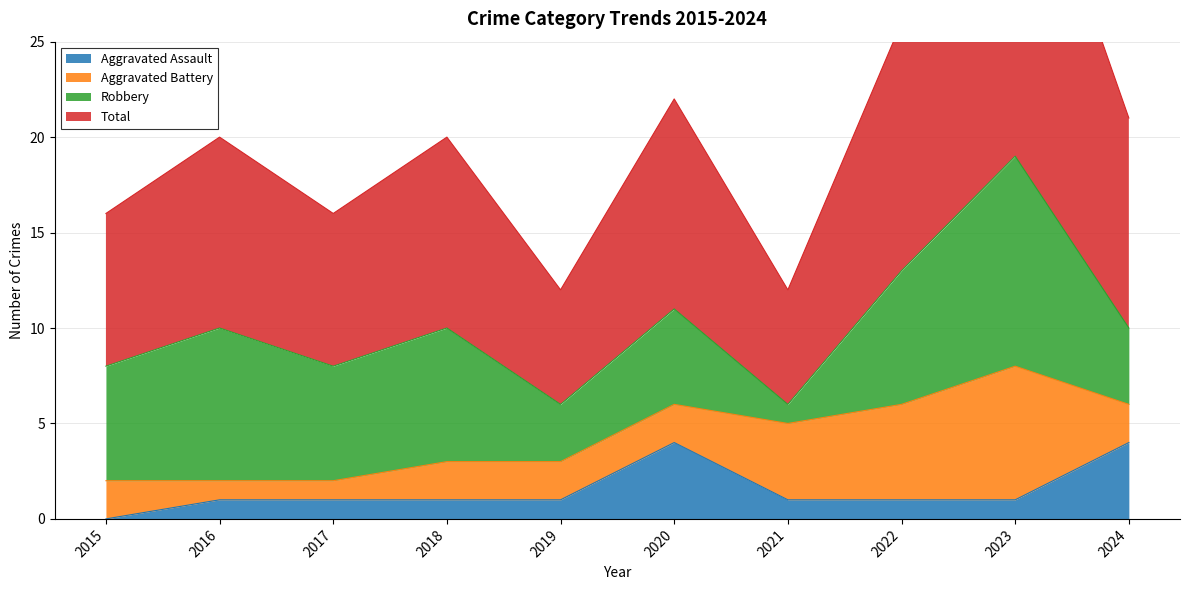

At which category is the sum across all series the highest?

2023